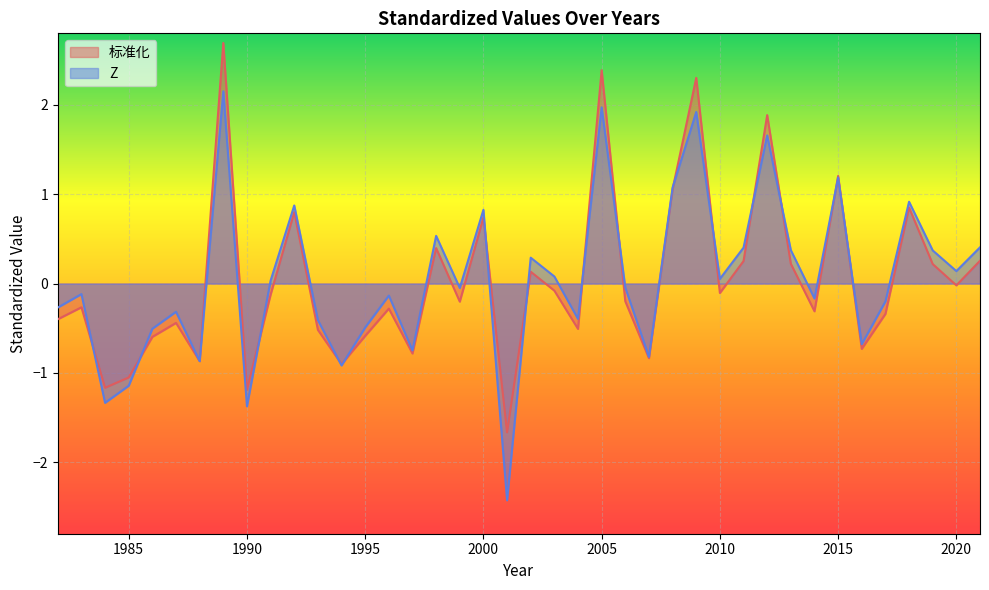

Reading left to right, list all the values displayed in this chart.

标准化: 2021=0.3	2020=-0.0	2019=0.2	2018=0.9	2017=-0.3	2016=-0.7	2015=1.2	2014=-0.3	2013=0.2	2012=1.9	2011=0.3	2010=-0.1	2009=2.3	2008=1.1	2007=-0.8	2006=-0.2	2005=2.4	2004=-0.5	2003=-0.1	2002=0.1	2001=-1.7	2000=0.7	1999=-0.2	1998=0.4	1997=-0.8	1996=-0.3	1995=-0.6	1994=-0.9	1993=-0.5	1992=0.8	1991=-0.1	1990=-1.2	1989=2.7	1988=-0.9	1987=-0.4	1986=-0.6	1985=-1.1	1984=-1.2	1983=-0.3	1982=-0.4
Z: 2021=0.4	2020=0.1	2019=0.4	2018=0.9	2017=-0.2	2016=-0.7	2015=1.2	2014=-0.2	2013=0.4	2012=1.7	2011=0.4	2010=0.1	2009=1.9	2008=1.1	2007=-0.8	2006=-0.0	2005=2.0	2004=-0.4	2003=0.1	2002=0.3	2001=-2.4	2000=0.8	1999=-0.0	1998=0.5	1997=-0.7	1996=-0.1	1995=-0.5	1994=-0.9	1993=-0.4	1992=0.9	1991=0.0	1990=-1.4	1989=2.2	1988=-0.9	1987=-0.3	1986=-0.5	1985=-1.1	1984=-1.3	1983=-0.1	1982=-0.3